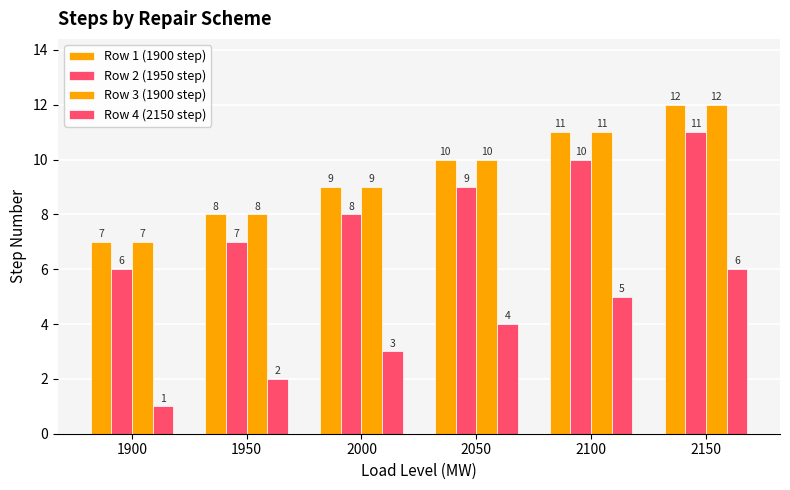

How many values in the Row 4 (2150 step) series are below 4?

3